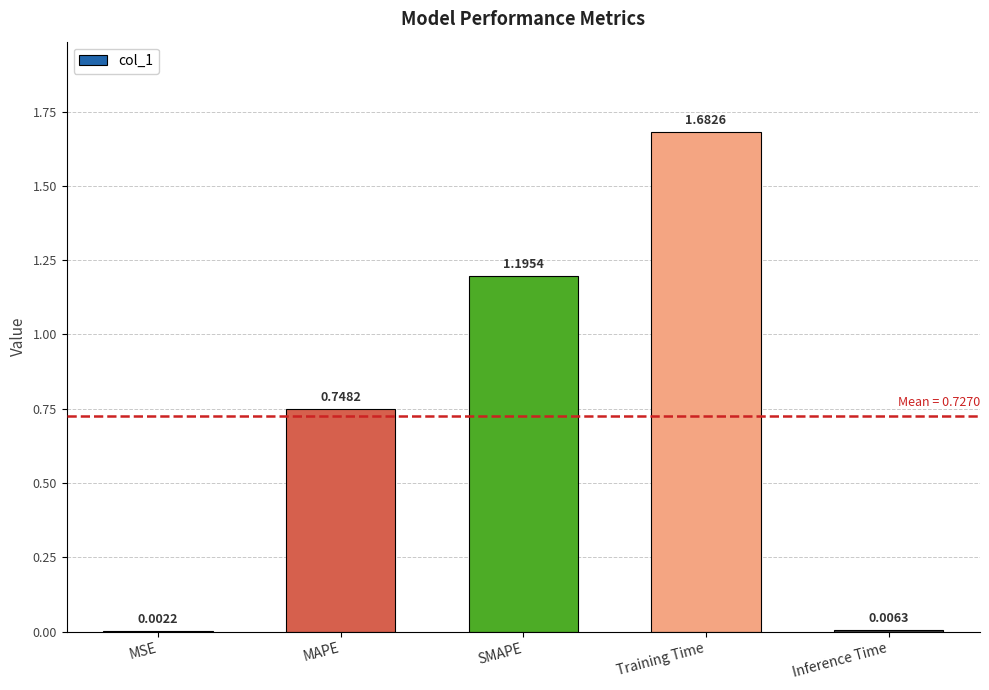

Which label corresponds to the largest value in the chart?

Training Time